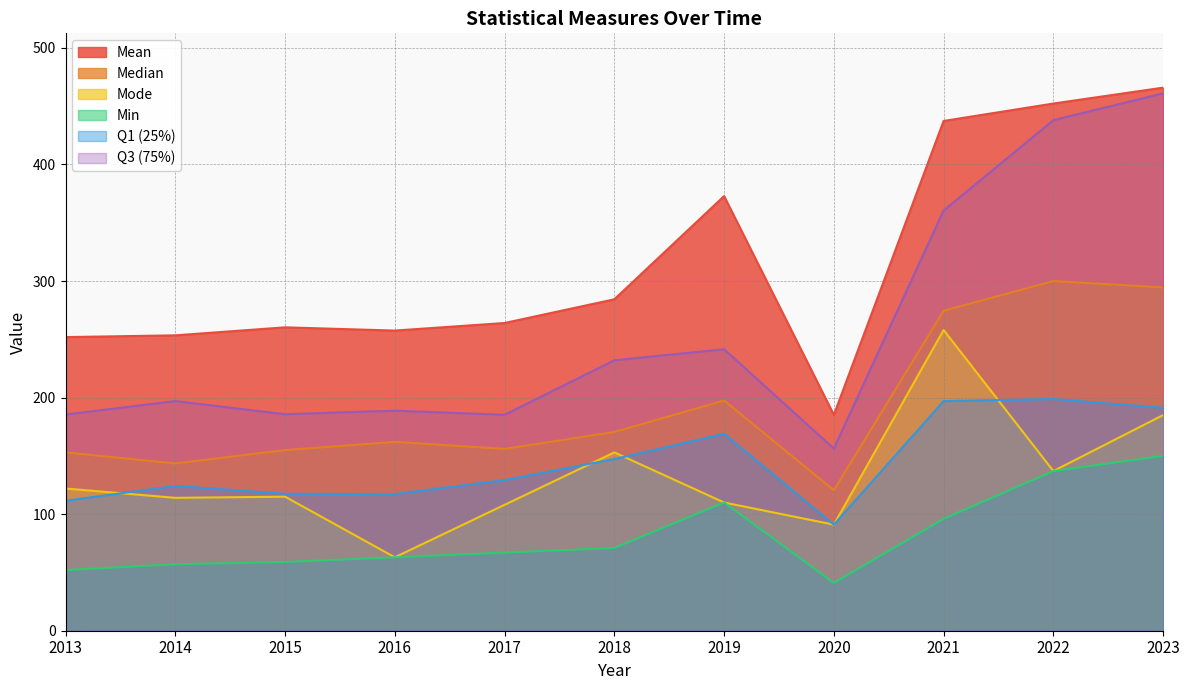

Reading left to right, what are all the values shown in this chart?

Mean: 2013=251.9	2014=253.4	2015=260.3	2016=257.5	2017=264.0	2018=284.3	2019=372.9	2020=185.2	2021=437.3	2022=452.3	2023=465.9
Median: 2013=153.0	2014=143.5	2015=155.0	2016=162.0	2017=156.0	2018=170.5	2019=197.5	2020=120.5	2021=274.5	2022=300.0	2023=294.5
Mode: 2013=122.0	2014=114.0	2015=115.0	2016=63.0	2017=108.0	2018=153.0	2019=110.0	2020=91.0	2021=258.0	2022=137.0	2023=185.0
Min: 2013=52.0	2014=57.0	2015=59.0	2016=63.0	2017=67.0	2018=71.0	2019=110.0	2020=41.0	2021=96.0	2022=137.0	2023=150.0
Q1 (25%): 2013=111.5	2014=124.2	2015=117.5	2016=117.2	2017=129.2	2018=147.2	2019=169.0	2020=91.0	2021=197.0	2022=198.8	2023=191.2
Q3 (75%): 2013=185.5	2014=197.0	2015=185.8	2016=188.8	2017=185.2	2018=232.0	2019=241.5	2020=156.2	2021=360.5	2022=438.0	2023=461.0